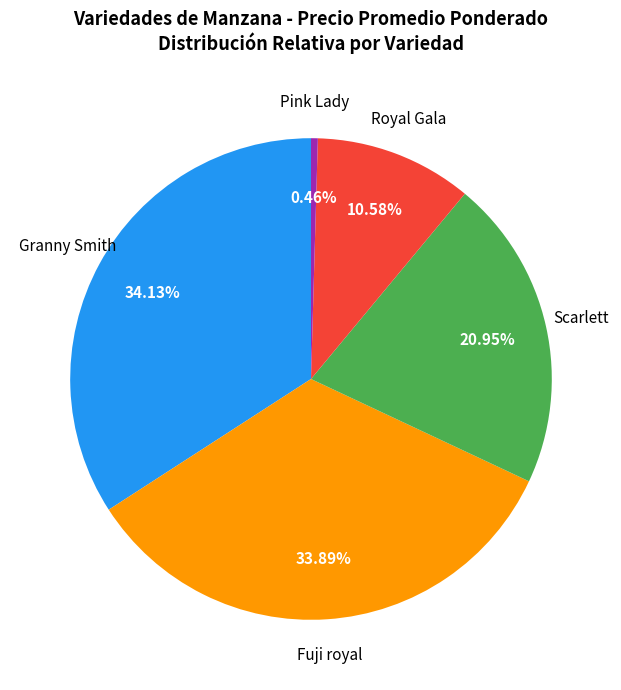

Which has a higher value, Pink Lady or Granny Smith?

Granny Smith